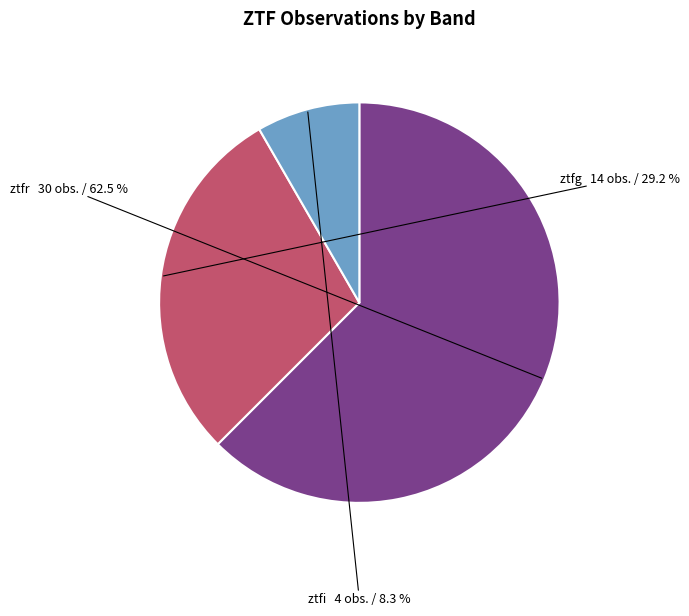

Which slice is the largest?

ztfr